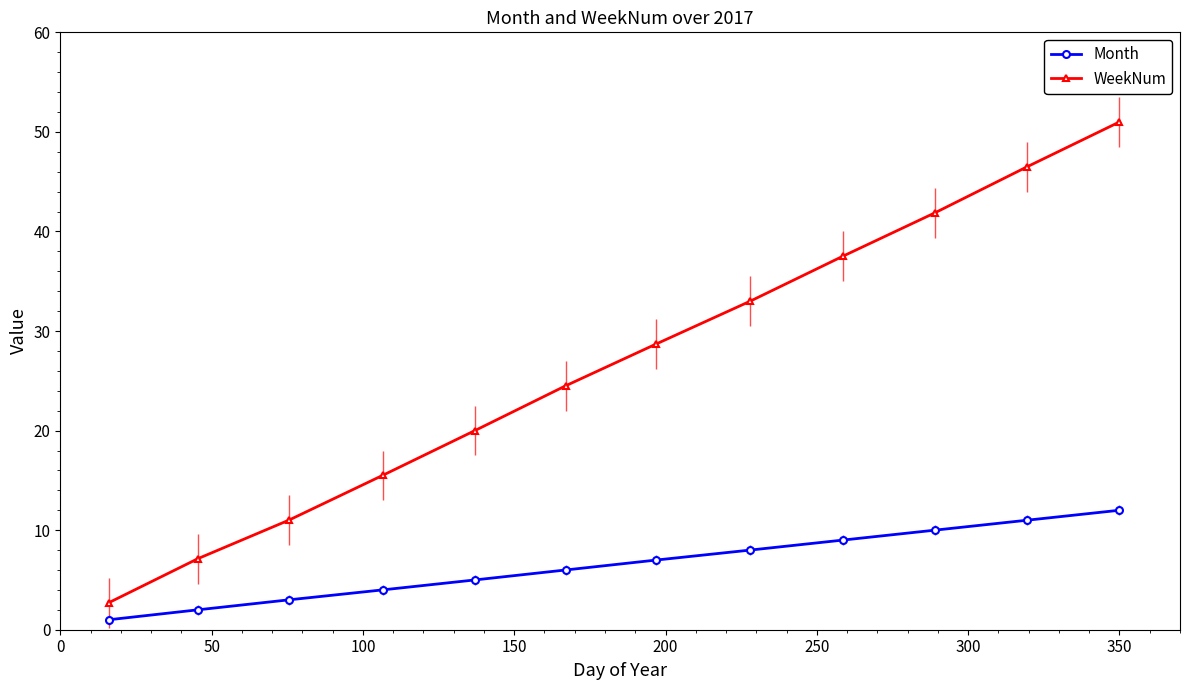

True or false: Month and WeekNum cross at least once.

False